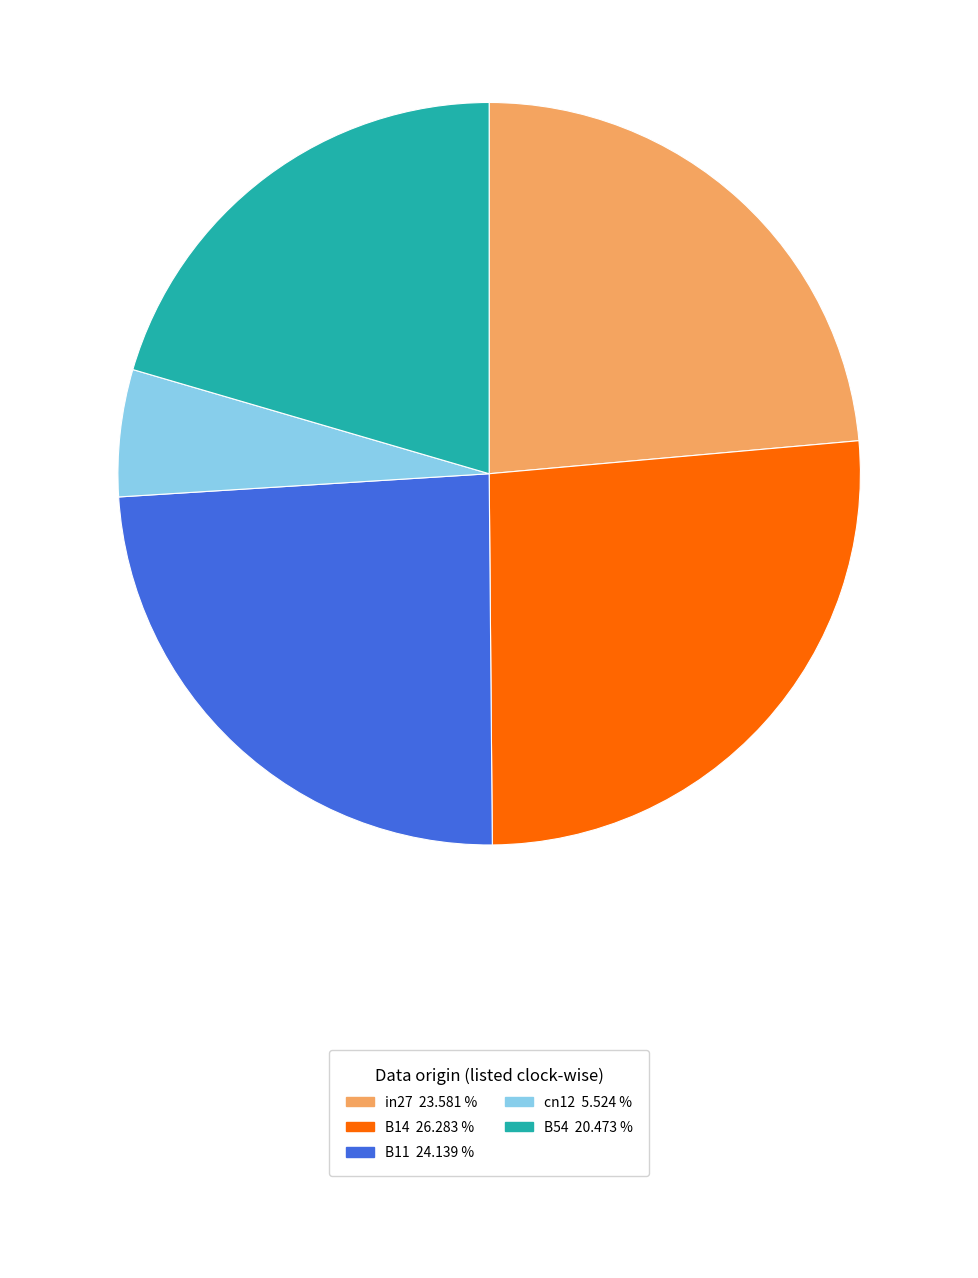

Does any single category account for the majority?

No